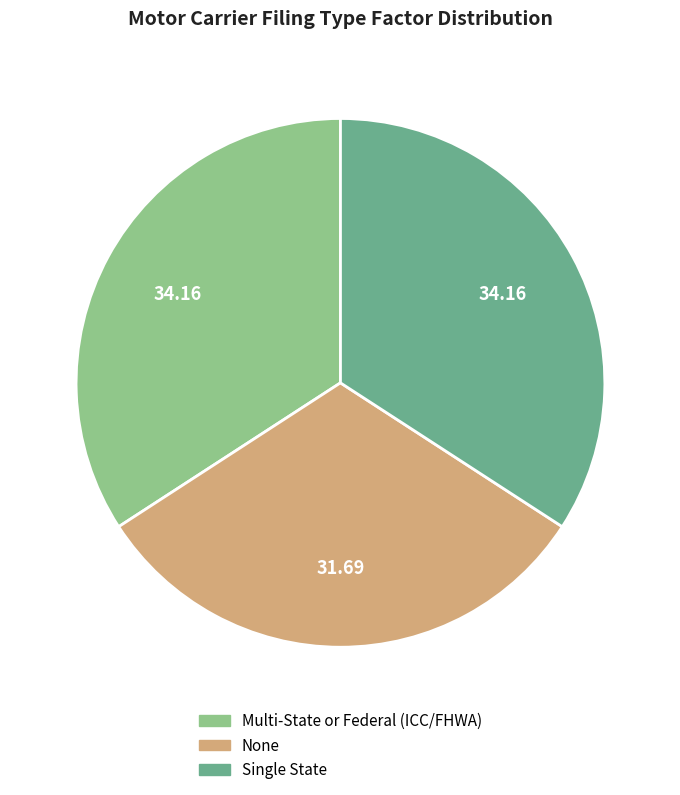

Between Single State and None, which is larger?

Single State